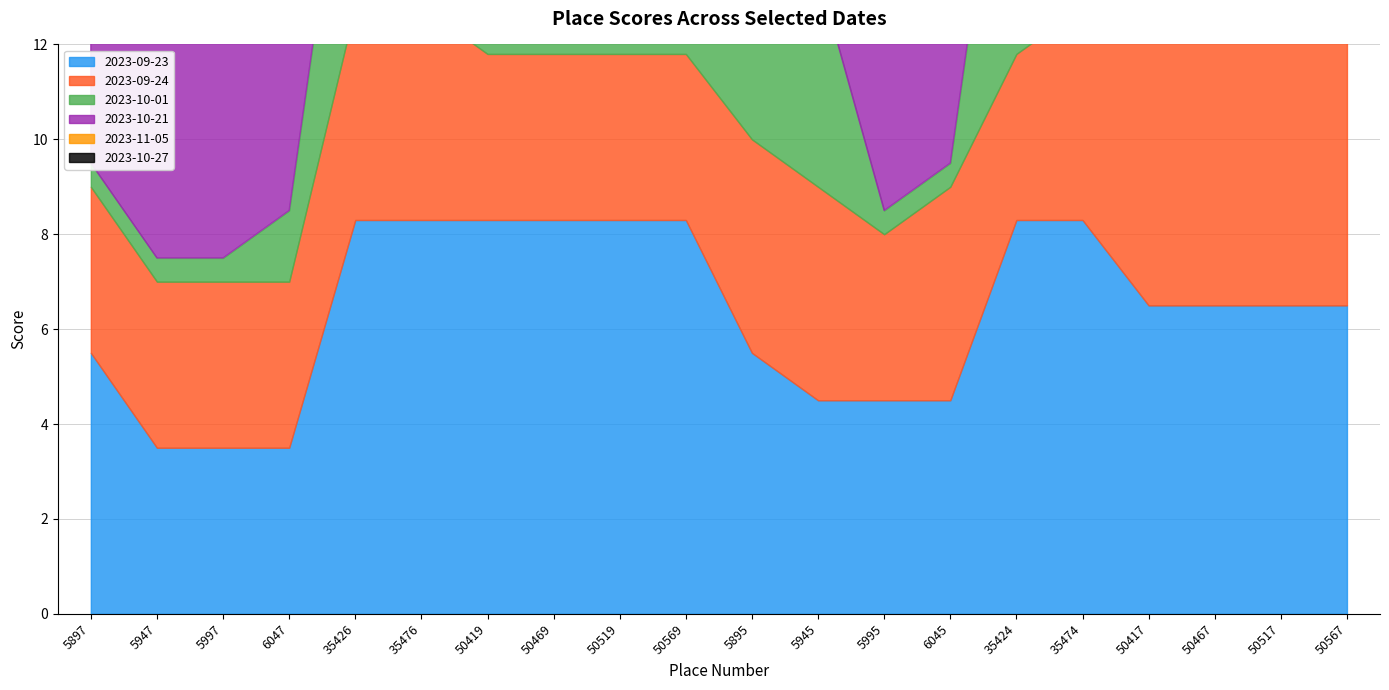

The value of 2023-09-24 at 35426 is 6.4. True or false?

False